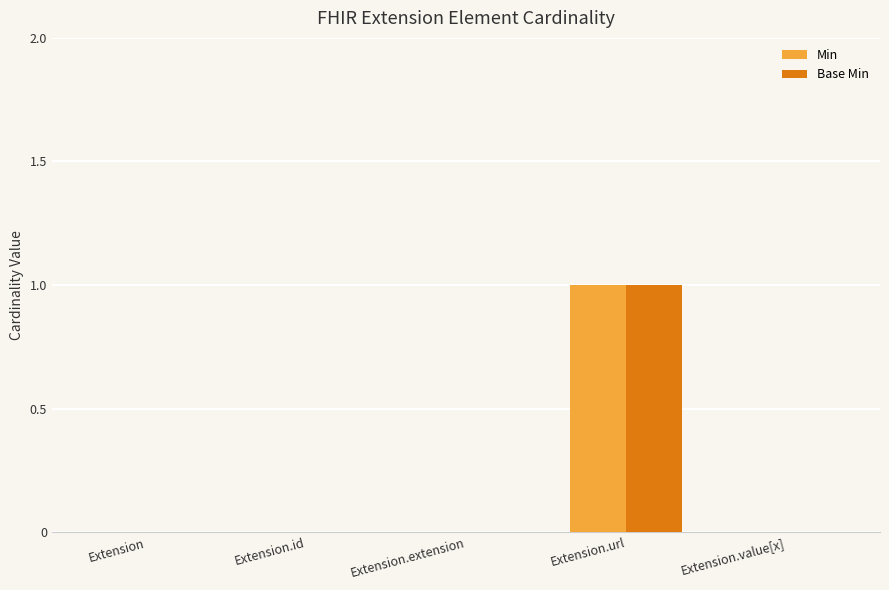

The Min series shows 1 at Extension.url. True or false?

True